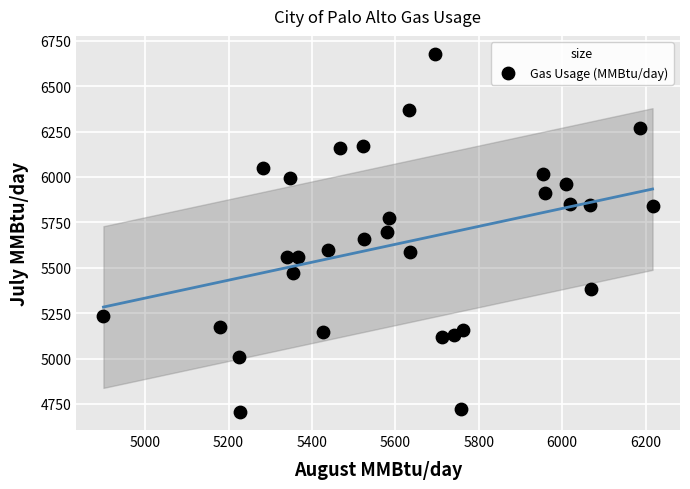

What is the range of X values (max minus min)?

1316.6